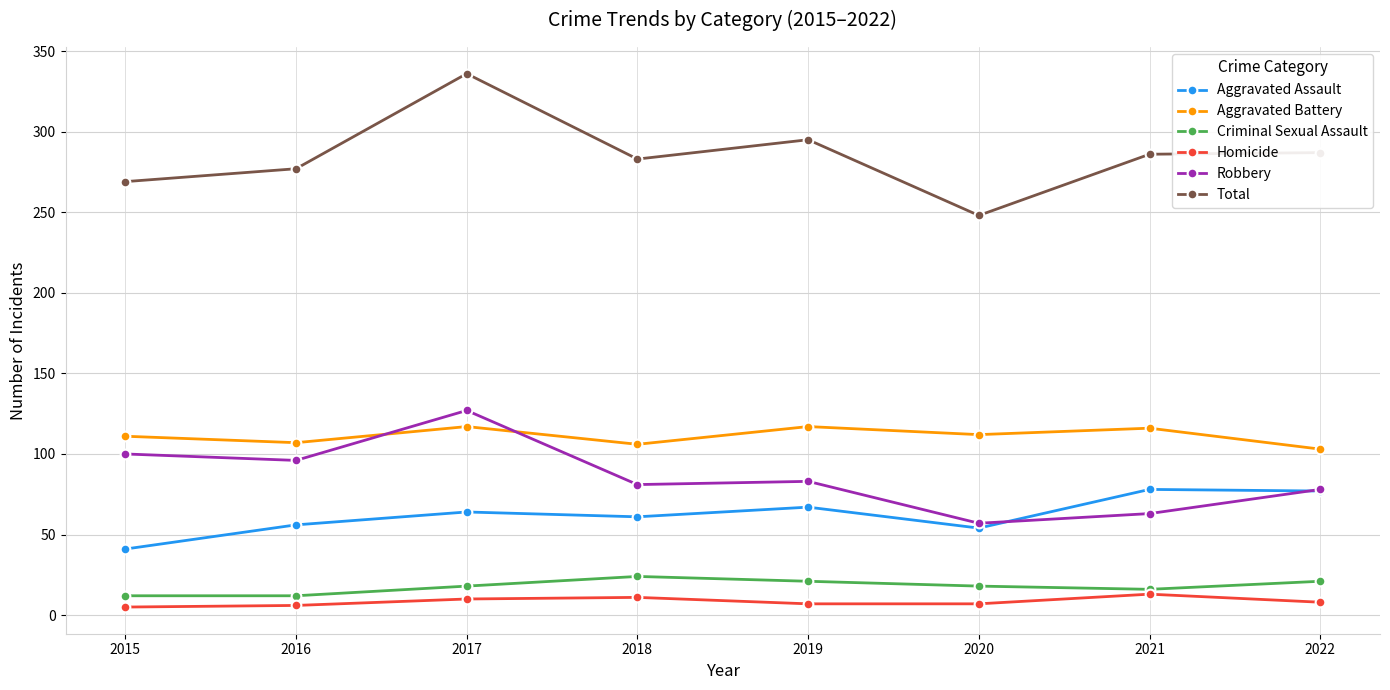

What is the difference between the maximum and second lowest values in the Aggravated Battery series?

11